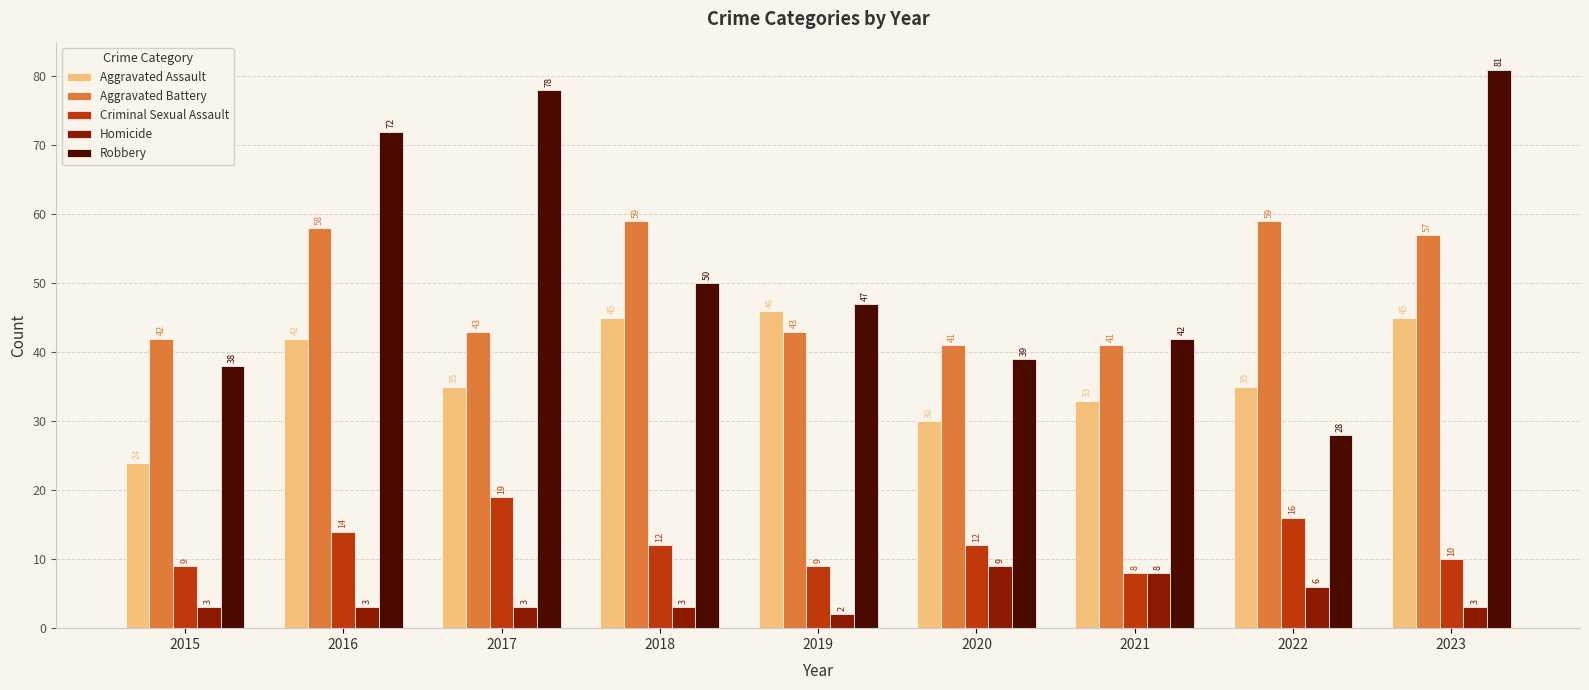

The Aggravated Assault series shows 47 at 2021. True or false?

False